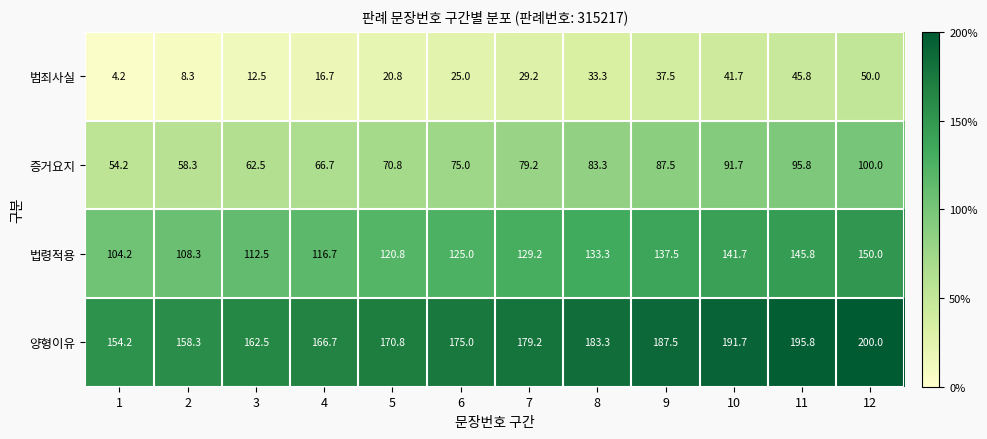

Is it true that 양형이유 equals 291.0 at 7?

False